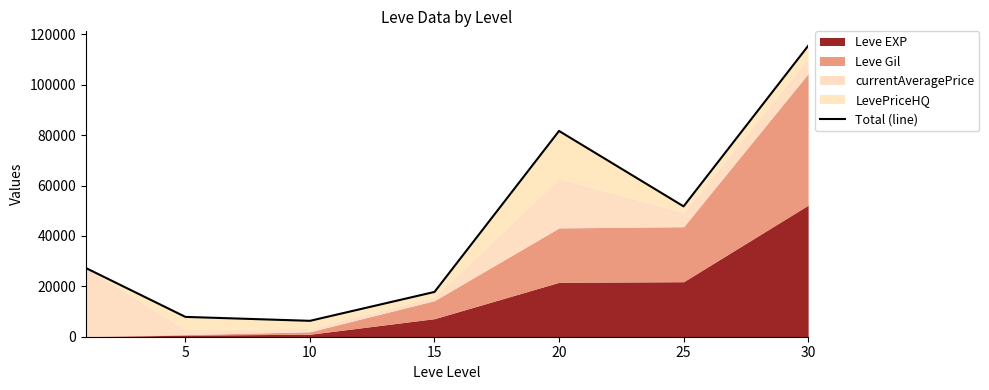

Reading left to right, extract all data points from this chart.

27289	7868	6311	17777	81667	51746	115440